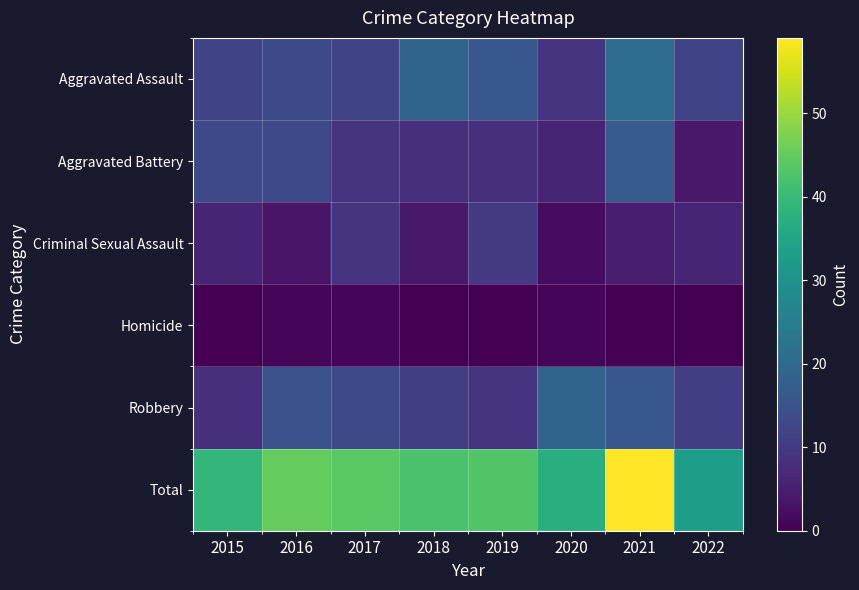

At how many categories does at least one series exceed 48?

1